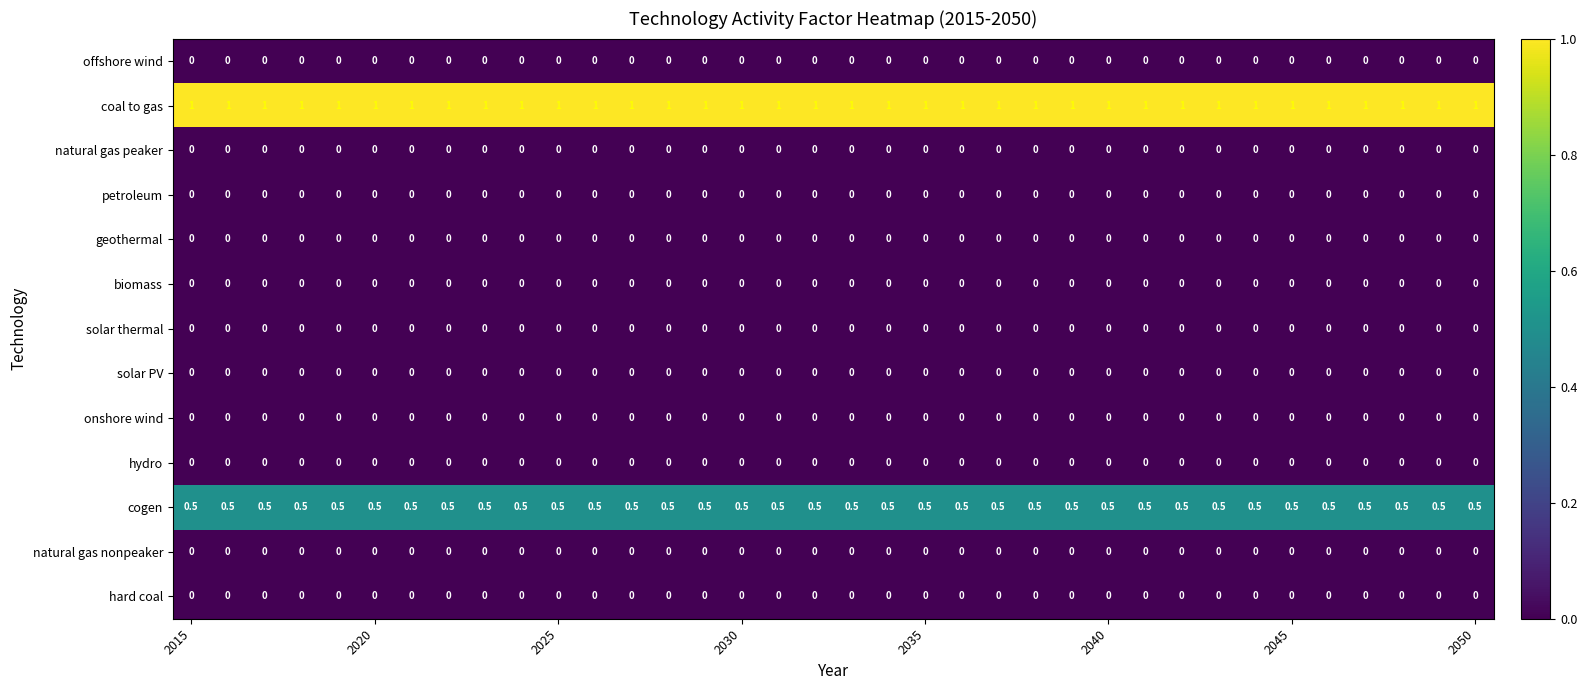

Which series has the largest total across all categories?

coal to gas